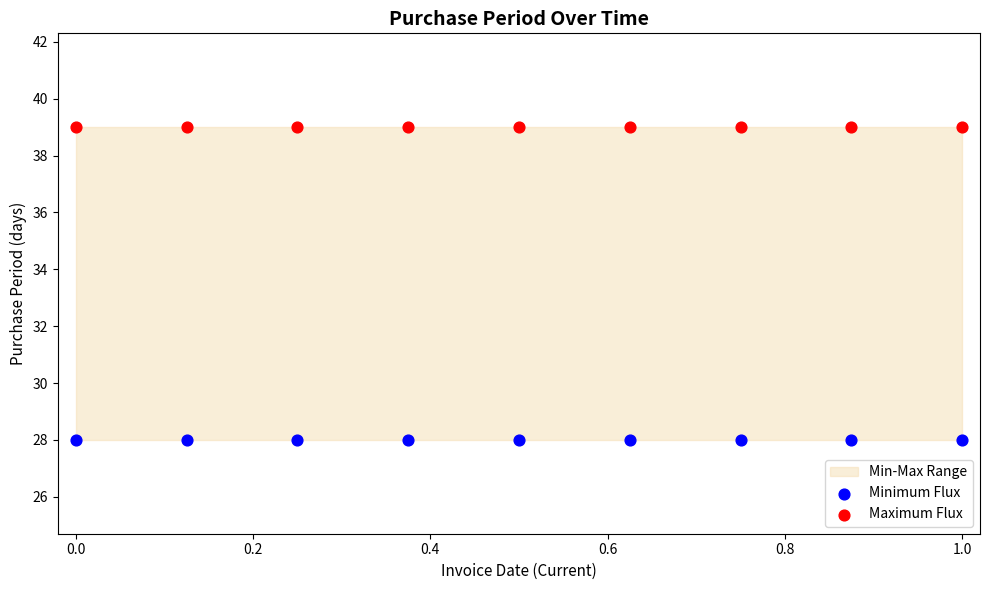

Which series reaches the maximum Y coordinate?

Maximum Flux